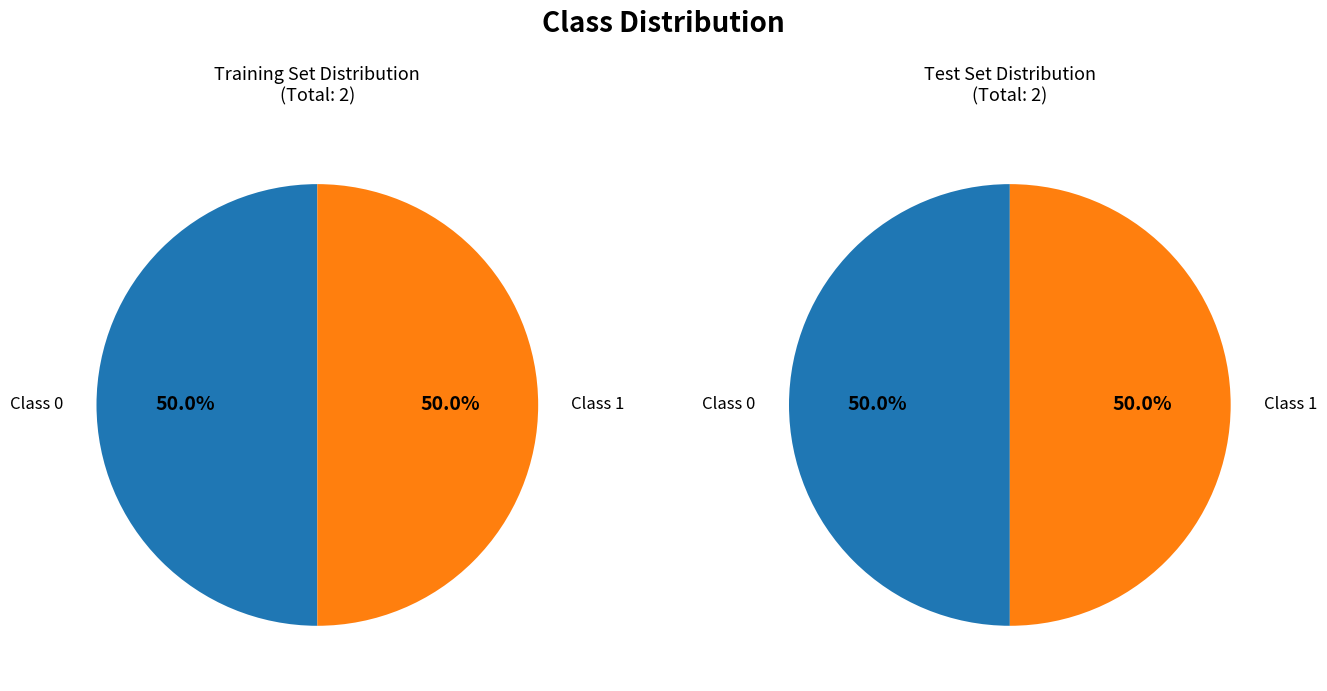

Does 1541113522 represent more than half of the total?

No